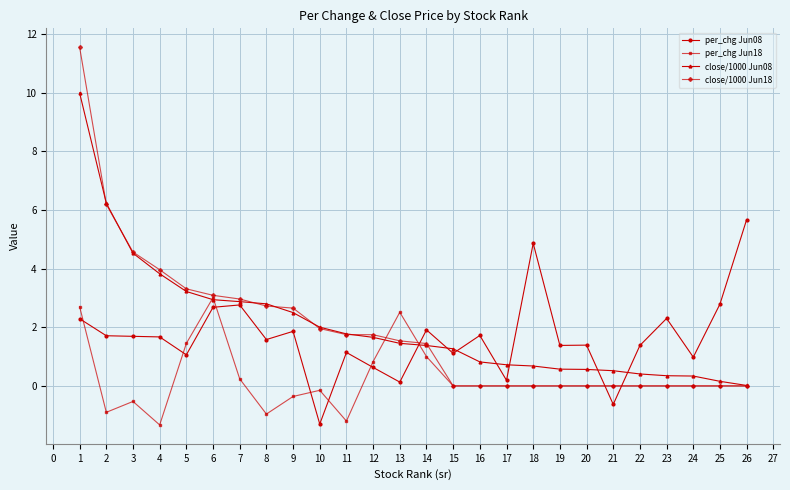

At how many categories does at least one series exceed 10?

1